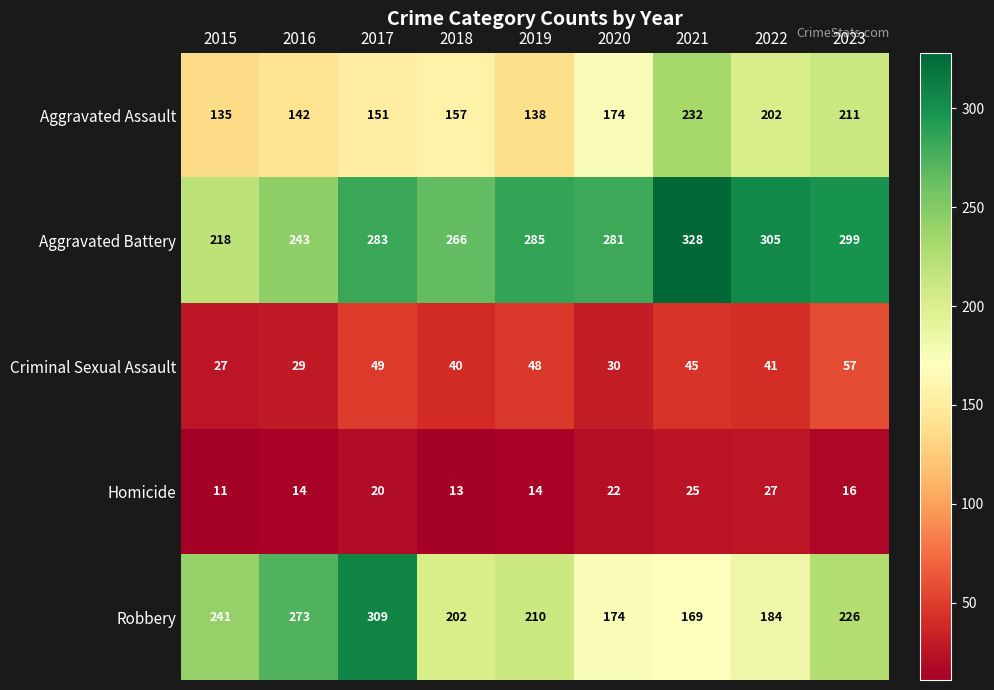

What is the greatest value displayed?

328